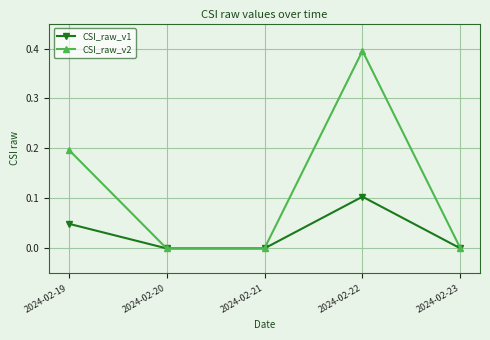

Is this an area chart (filled region under the line)?

No